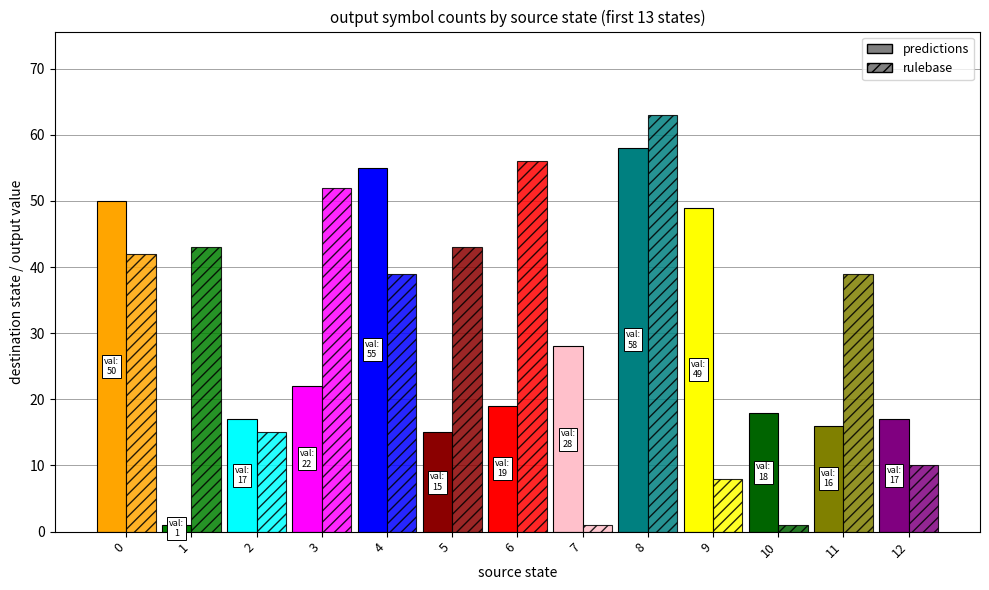

The rulebase series shows 10 at 12. True or false?

True